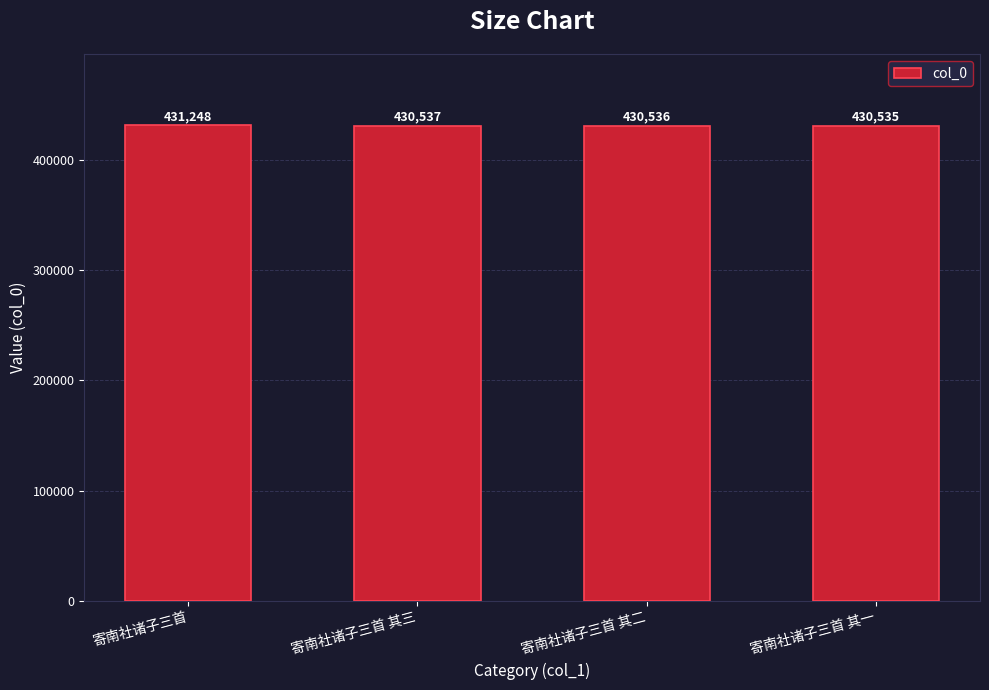

What is the difference between the values at 寄南社诸子三首 其二 and 寄南社诸子三首 其一?

1